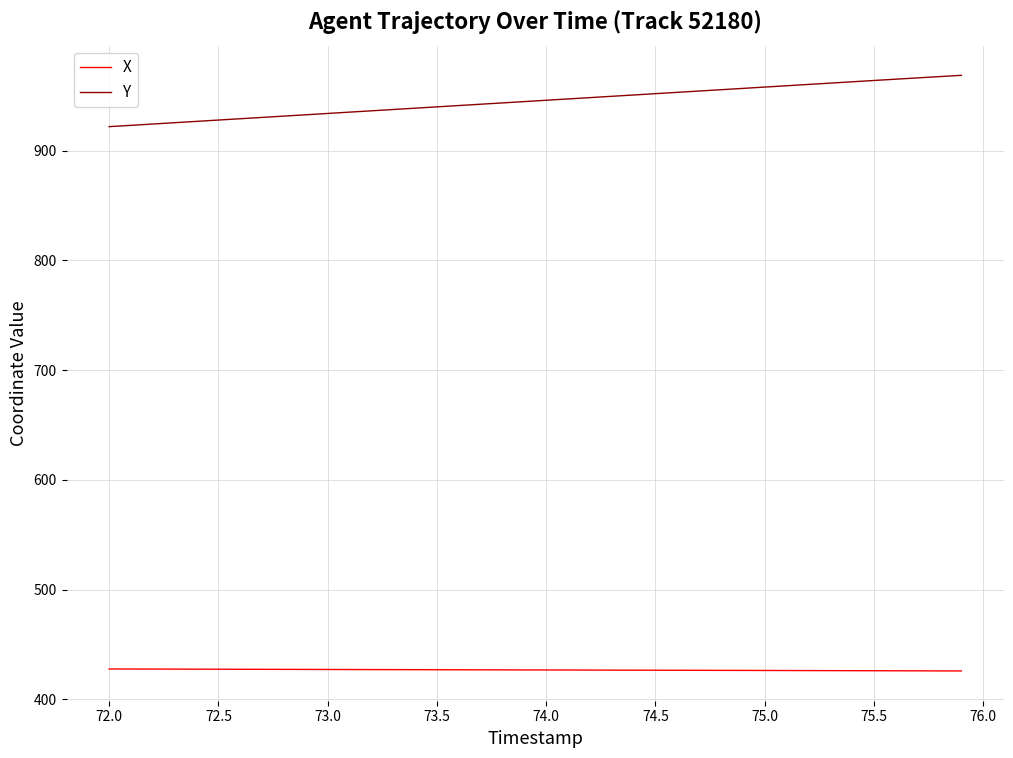

List the series in order of their peak value, highest first.

Y, X